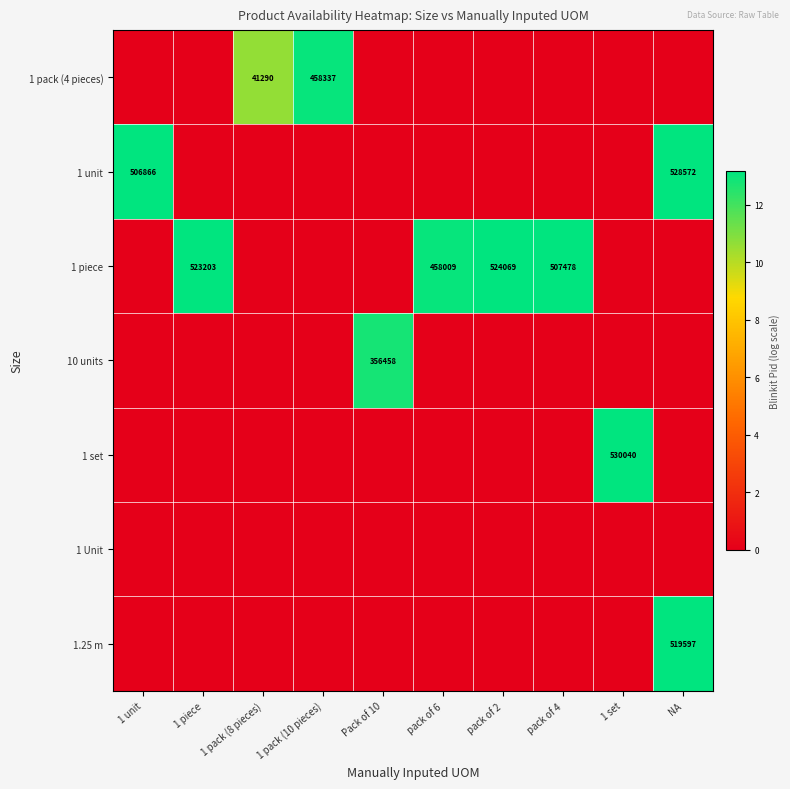

Which has a higher value, pack of 2 or pack of 4?

pack of 2